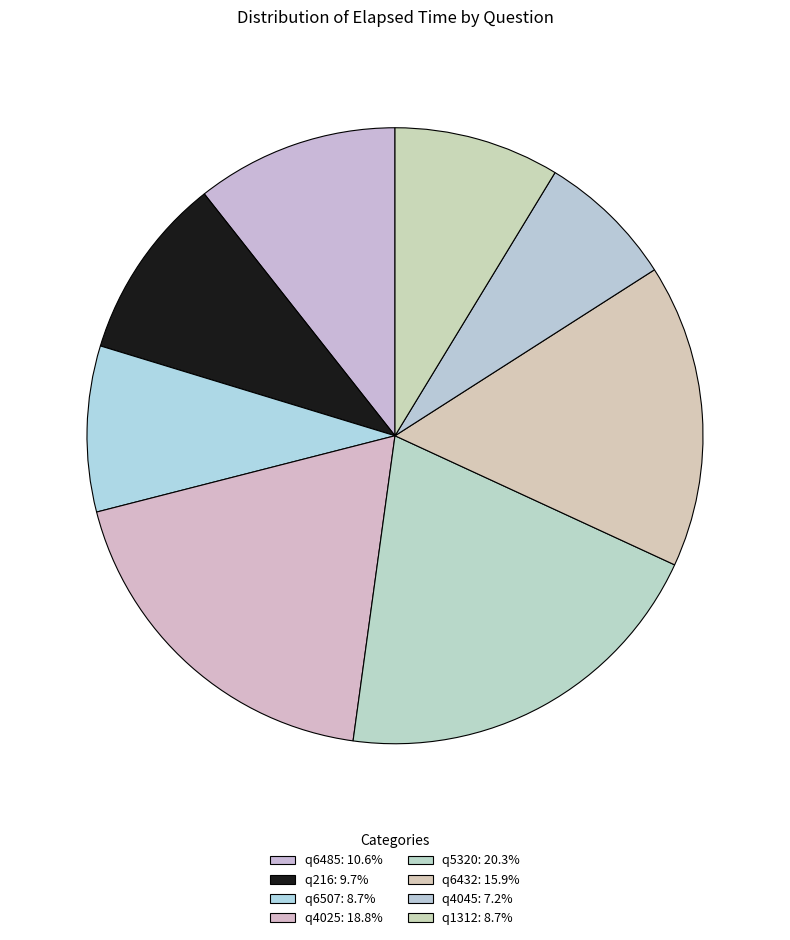

To the nearest percent, what percentage of the pie is q6507?

9%